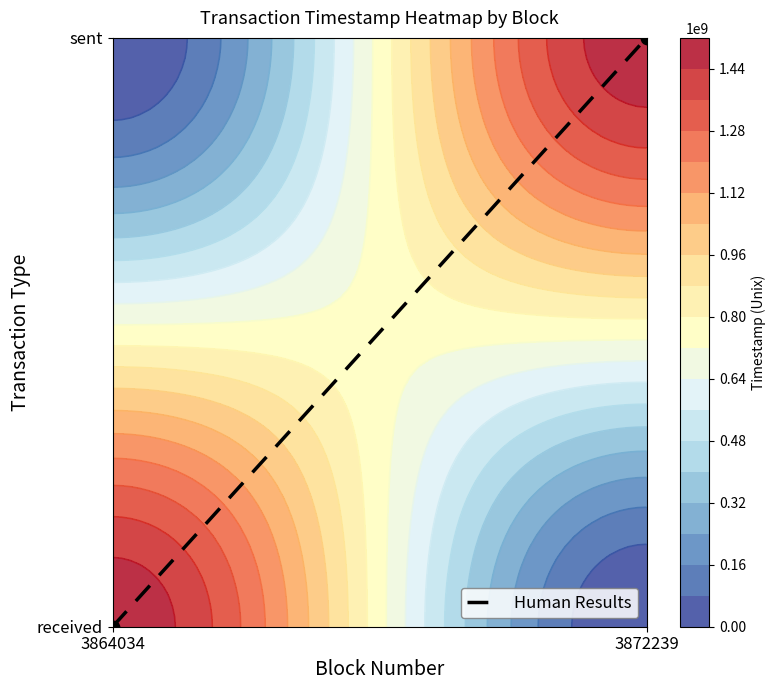

How many data points does each series have?

2